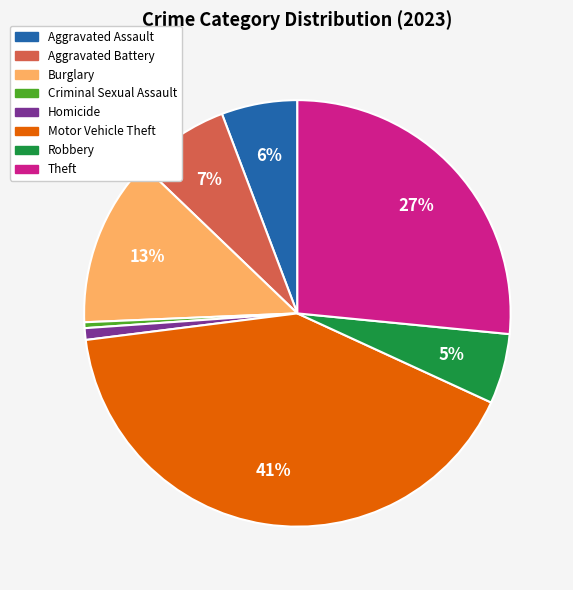

Is there any slice that represents more than half of the pie?

No